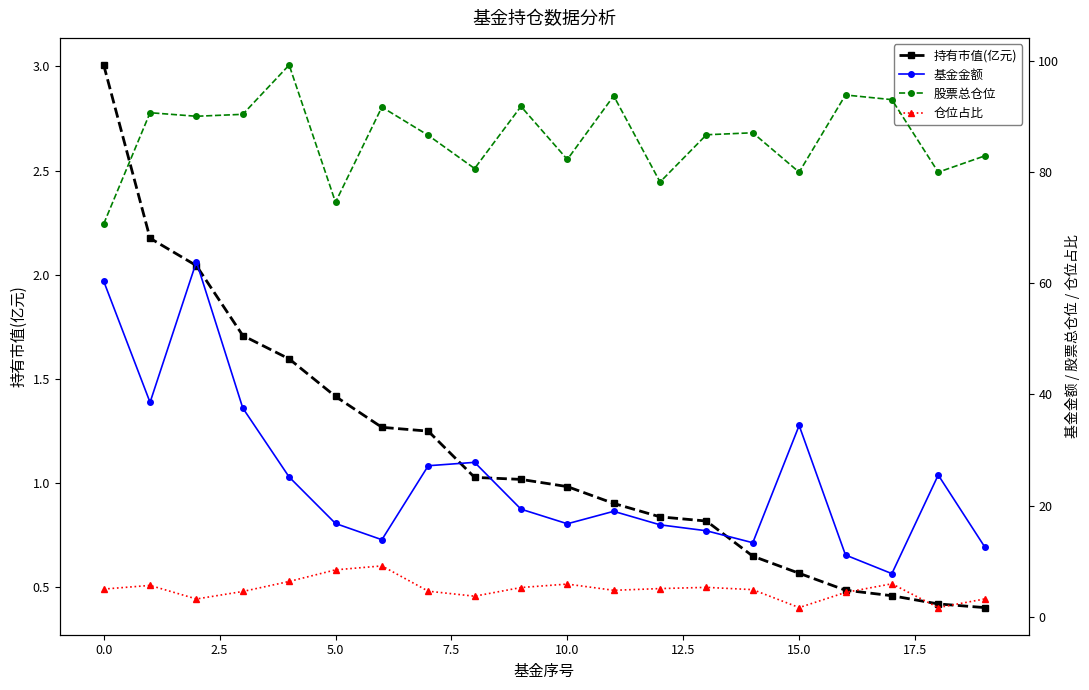

The 持有市值(亿元) series shows 0.6 at 18. True or false?

False